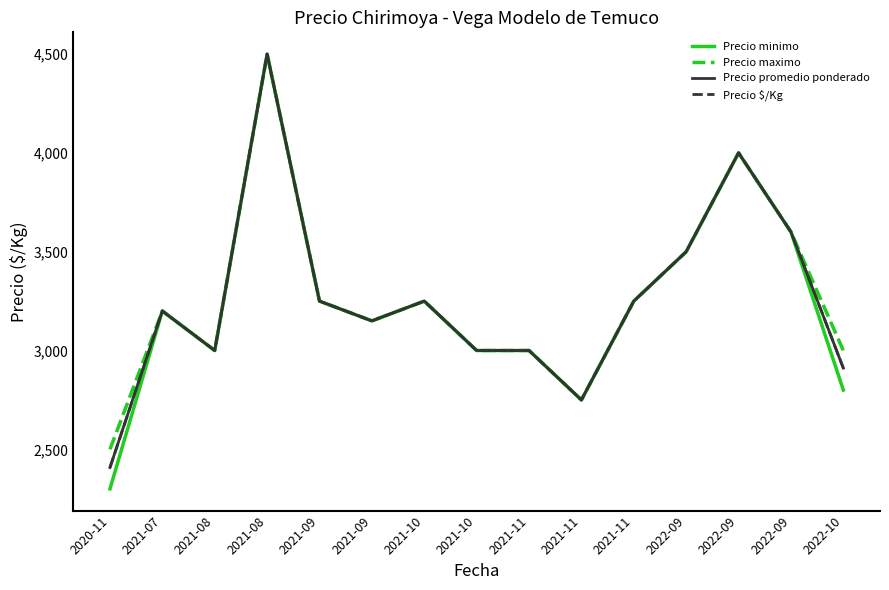

Which series has the largest total across all categories?

Precio maximo